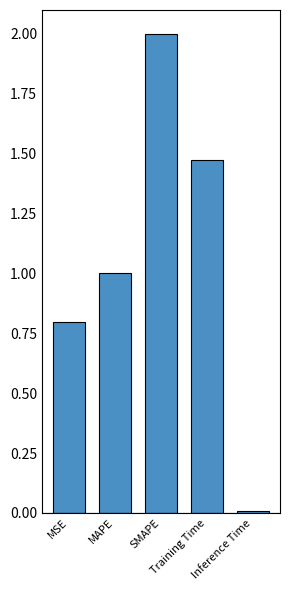

The chart shows a value of 1.1 at MSE. True or false?

False